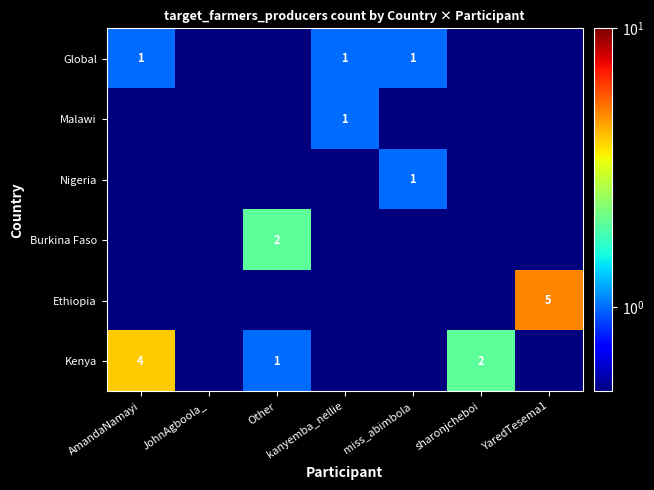

The value of Malawi at kanyemba_nellie is 1.7. True or false?

False